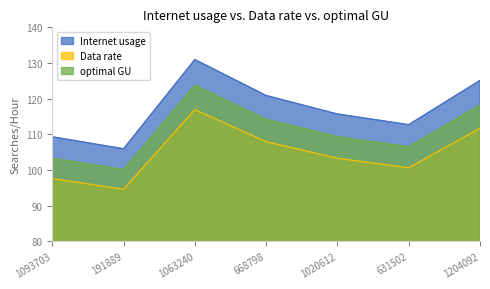

Which series has the largest range (max minus min)?

Internet usage